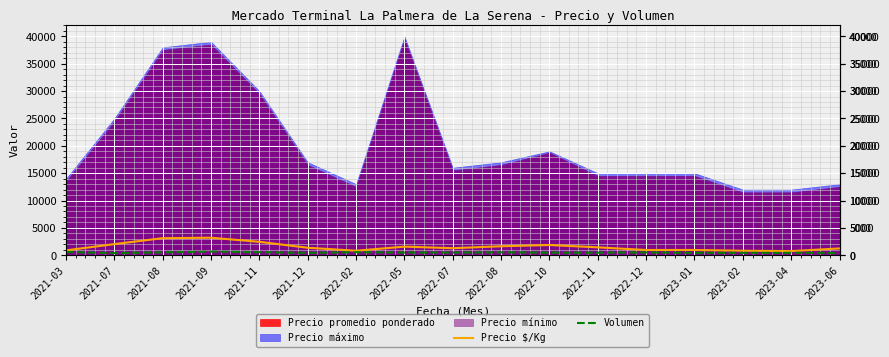

Is it true that Precio $/Kg equals 967 at 2023-01?

True